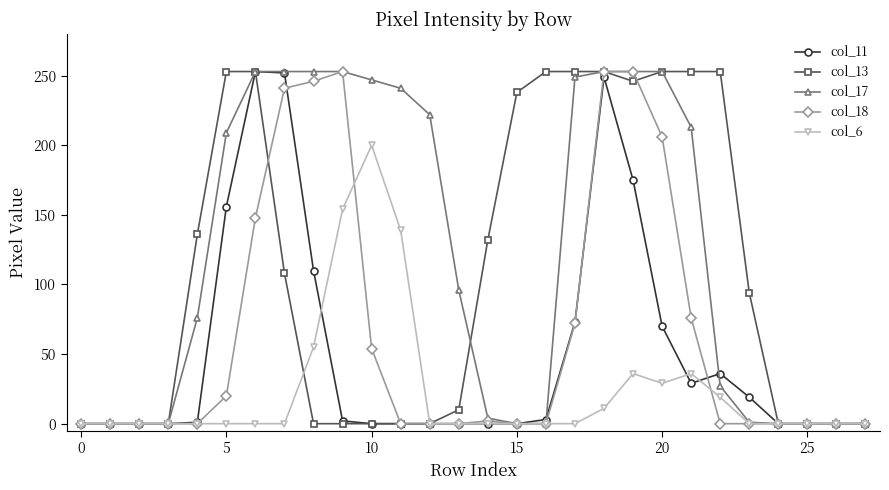

Which series has the largest total across all categories?

col_17